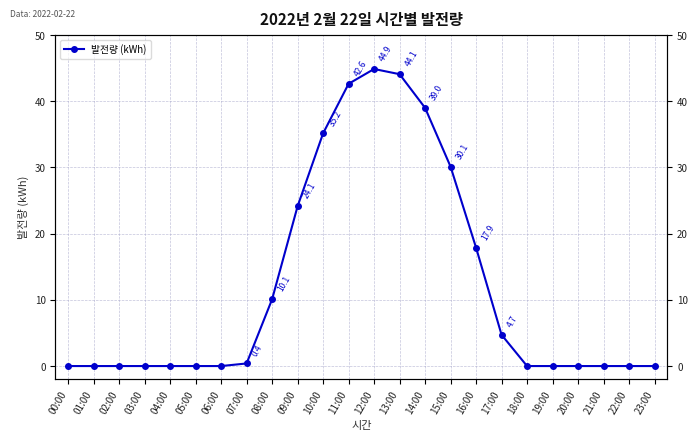

The chart shows a value of 0.0 at 00:00. True or false?

True